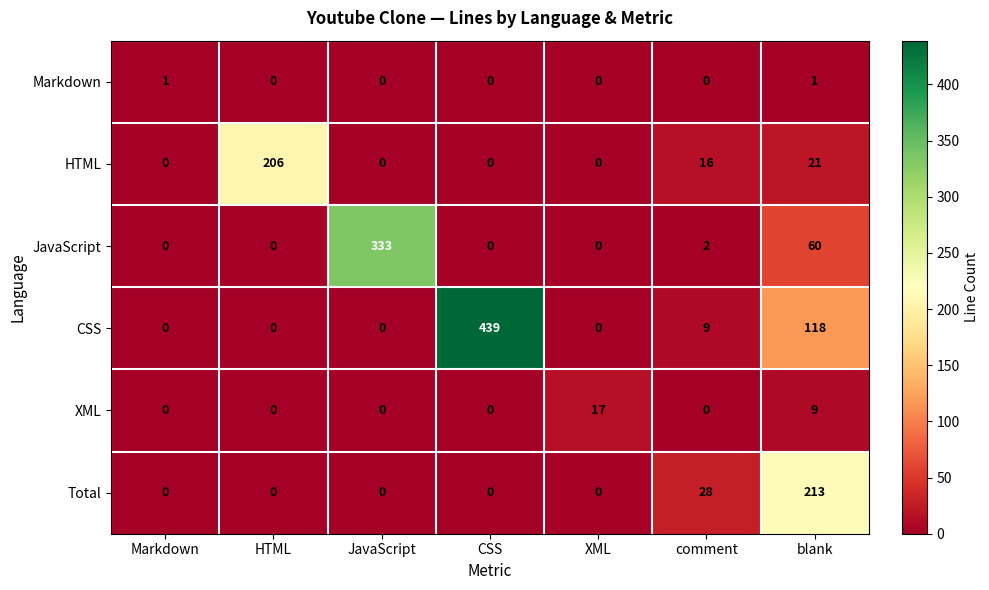

At how many categories does at least one series exceed 173?

4